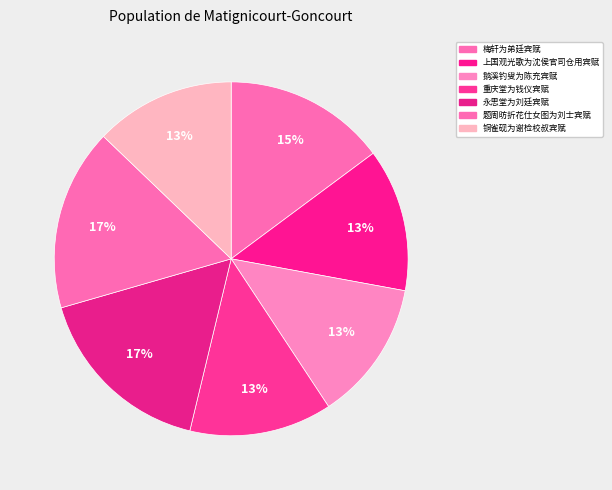

What percentage is the 梅轩为弟廷宾赋 slice, to the nearest percent?

15%